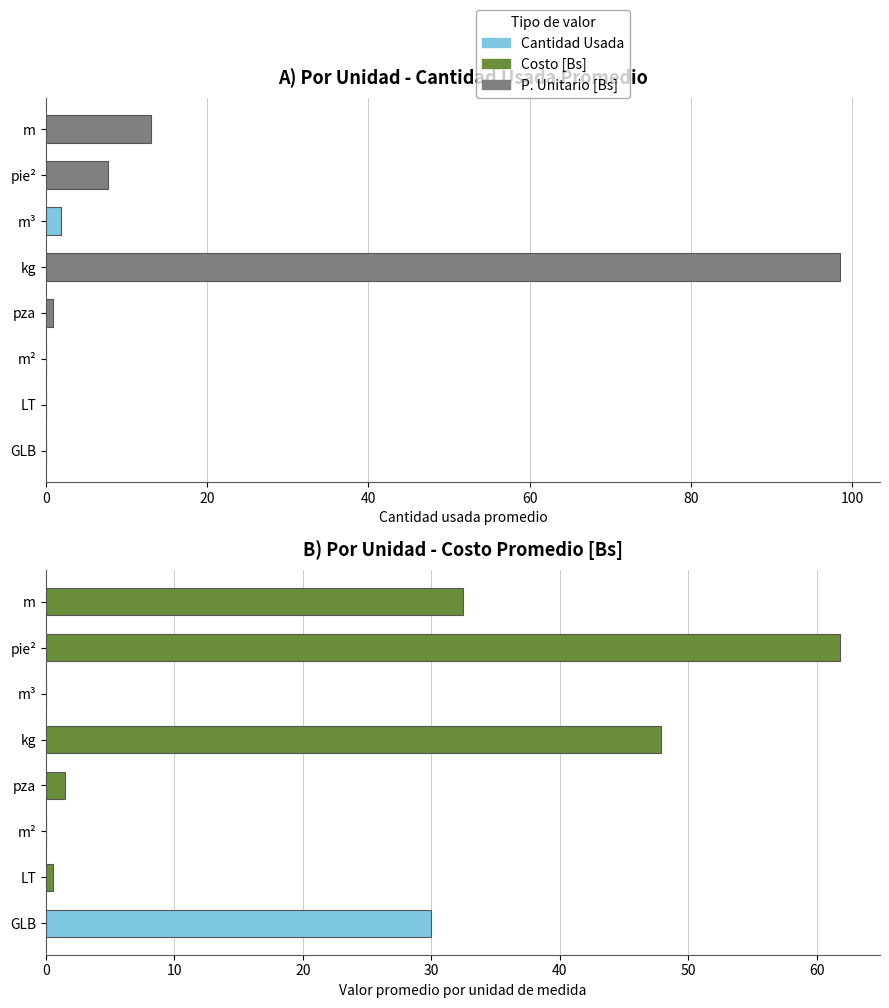

At which category does the chart reach its peak across all series?

kg